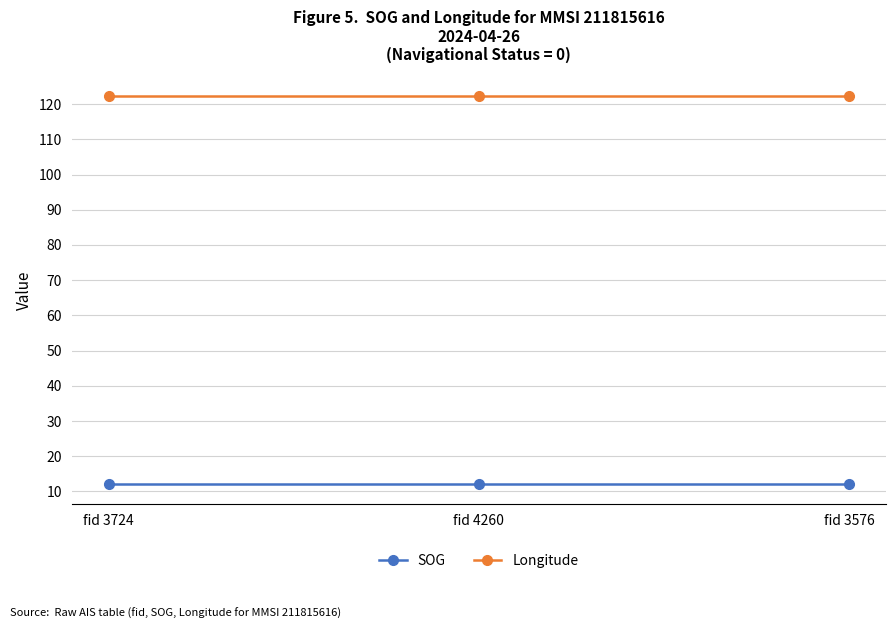

What is the average value of the Longitude series?

122.2